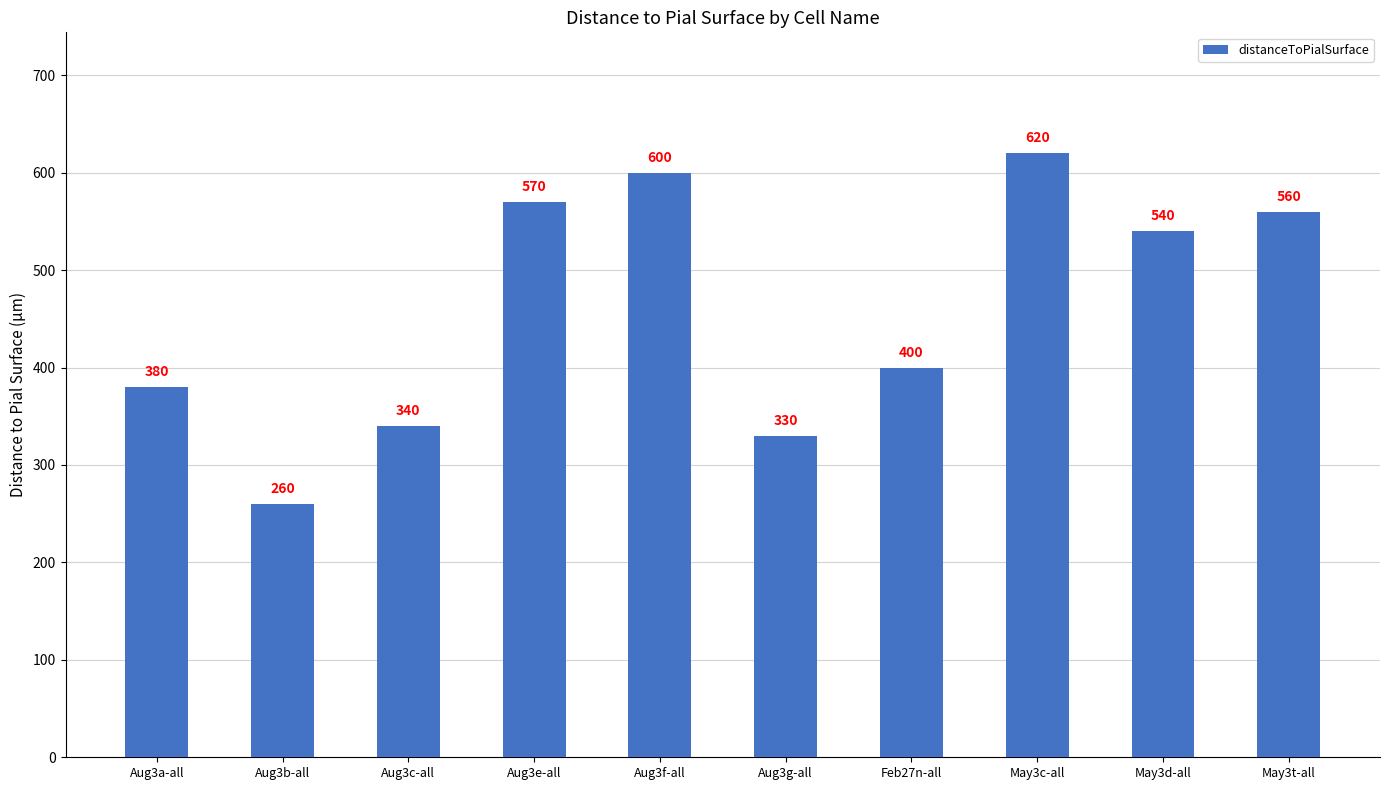

Which has a higher value, Aug3e-all or May3c-all?

May3c-all